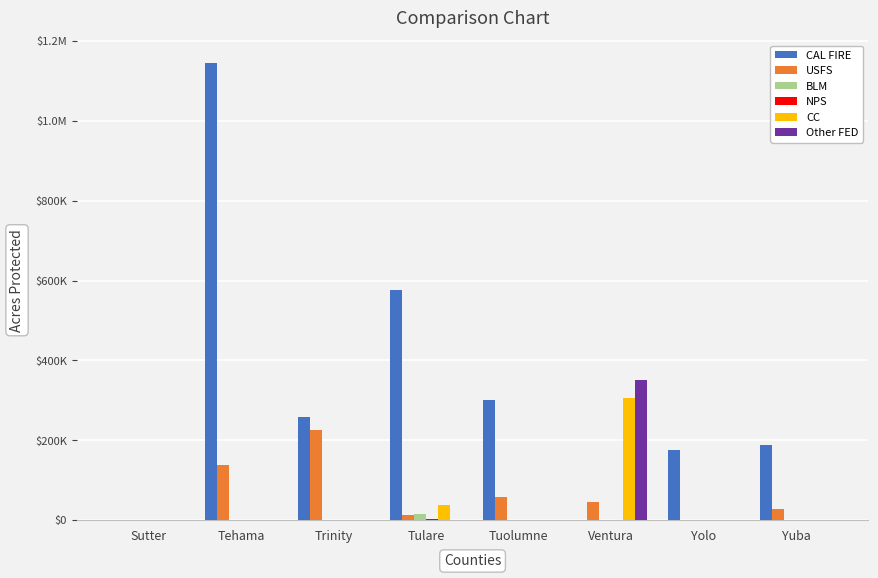

What value does the BLM series have at Tulare, to the nearest 10?

14740